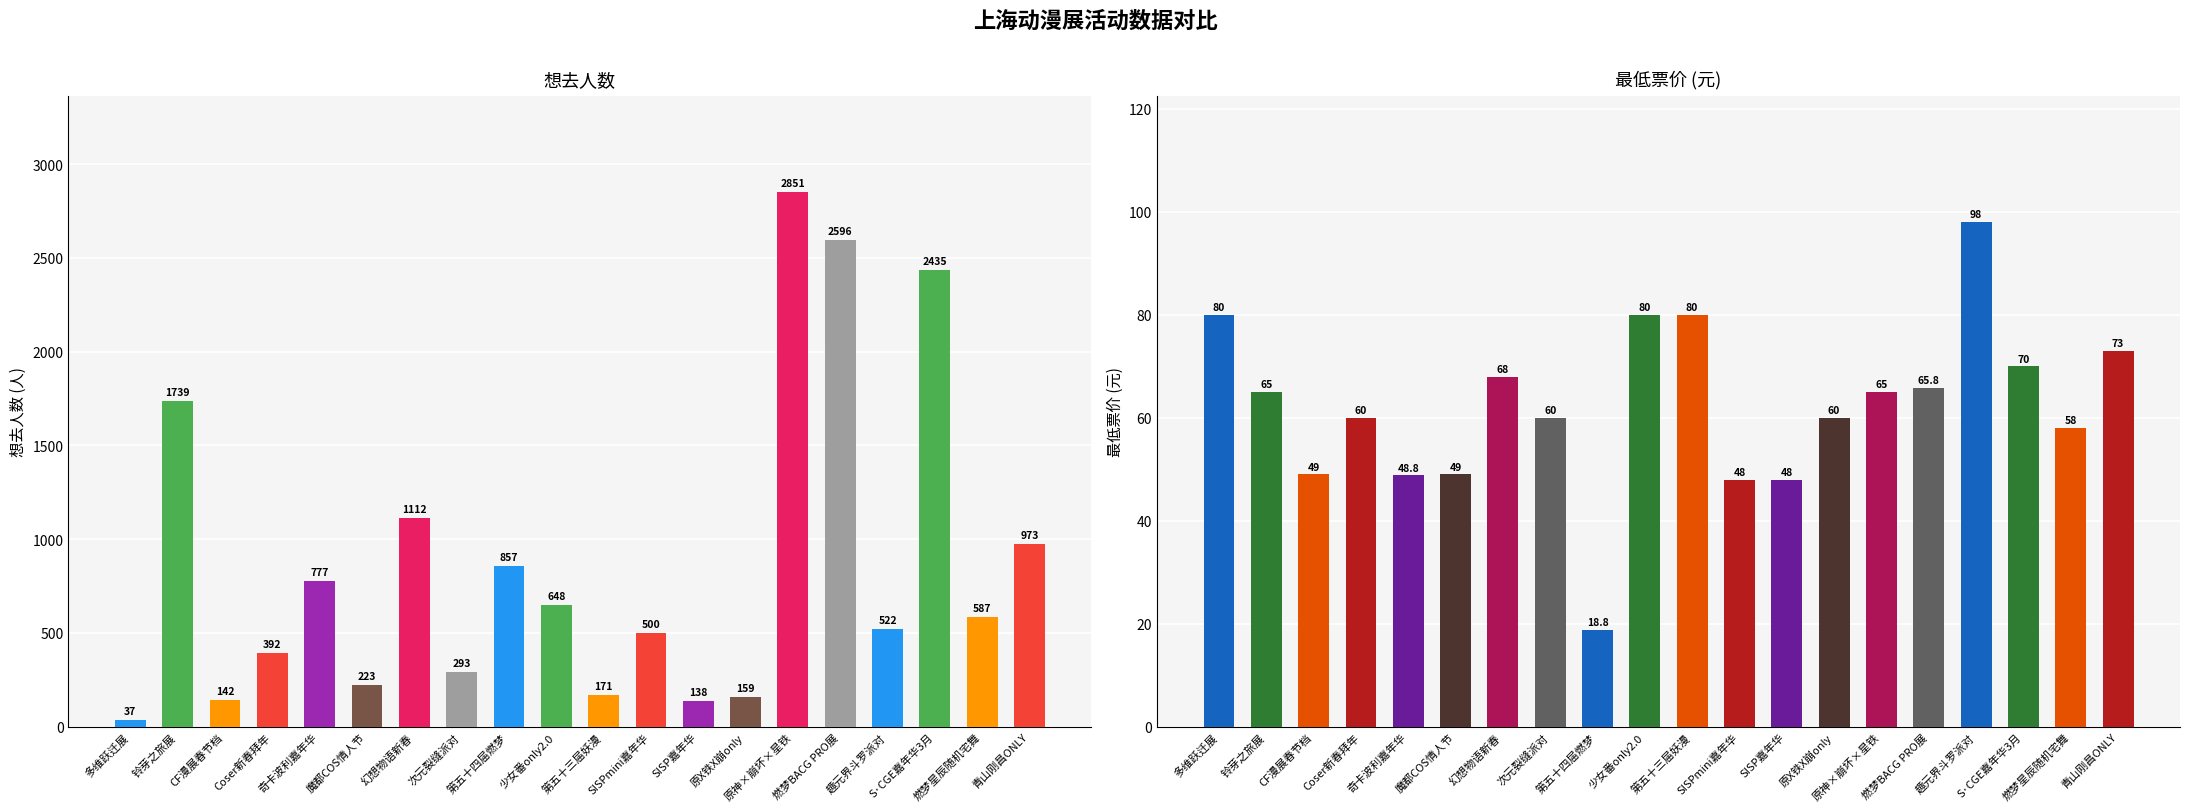

Rank the series by their maximum value, from highest to lowest.

想去人数, 最低票价